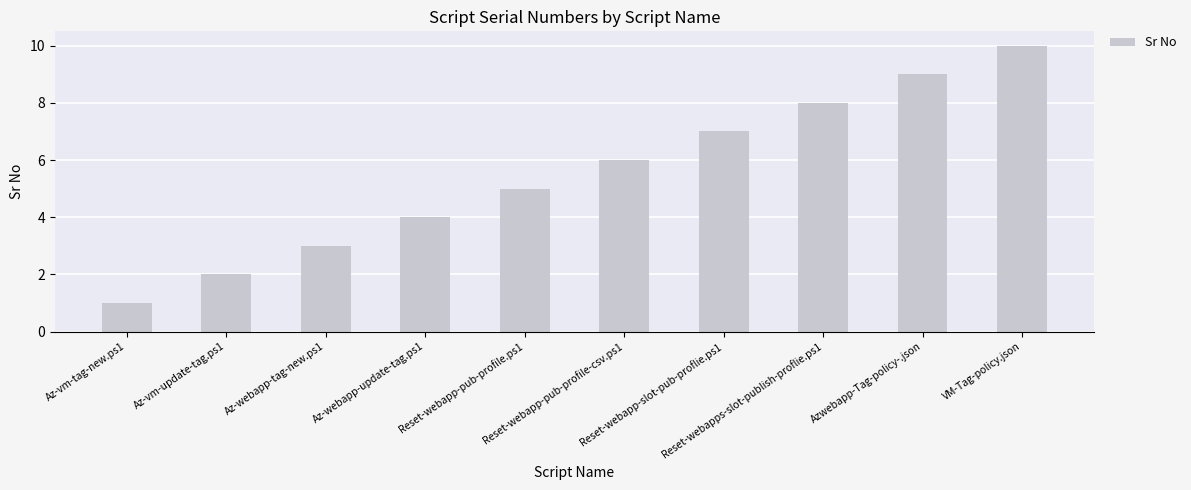

What is the change in value from Az-vm-update-tag.ps1 to Reset-webapp-pub-profile.ps1?

+3